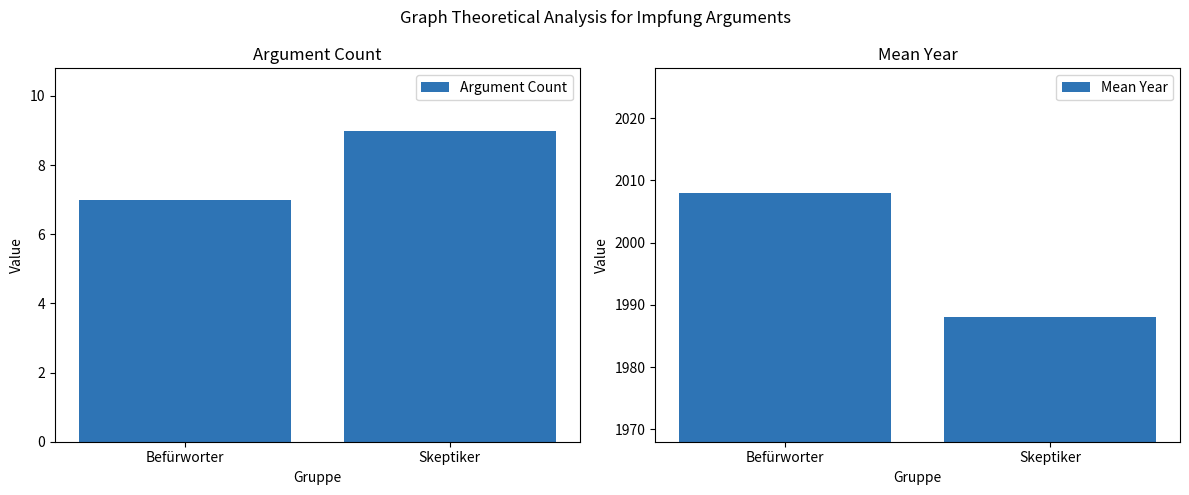

The Argument Count series shows 3 at Befürworter. True or false?

False